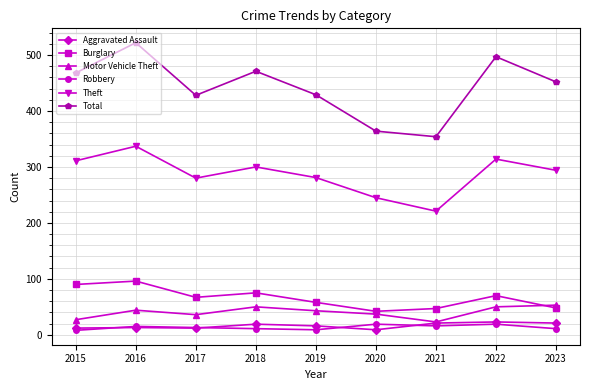

Between 2021 and 2022, which series saw the biggest shift?

Total